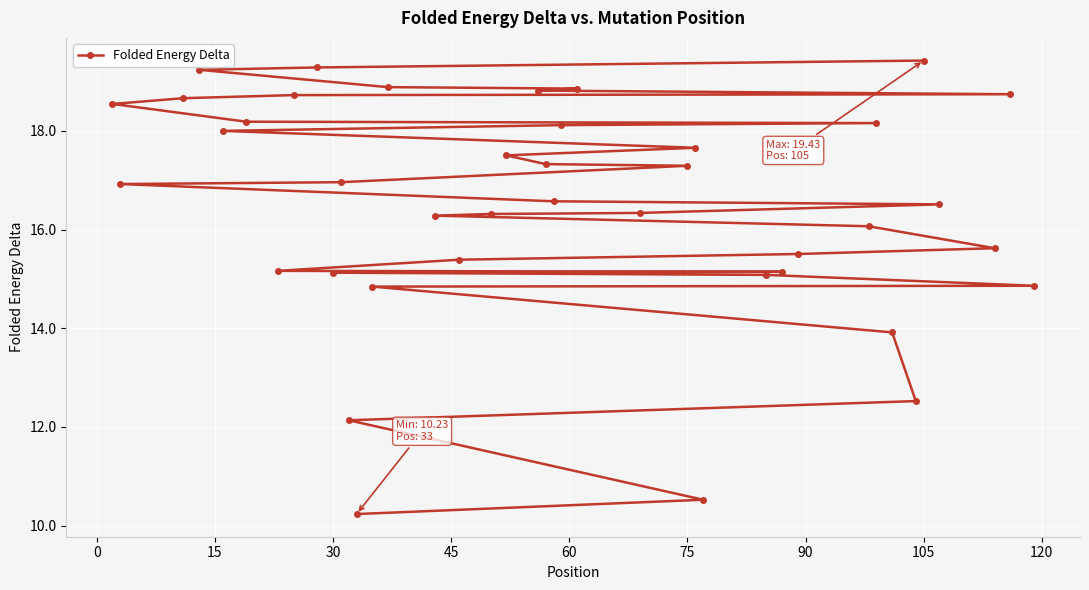

What is the minimum value shown in the chart?

10.2